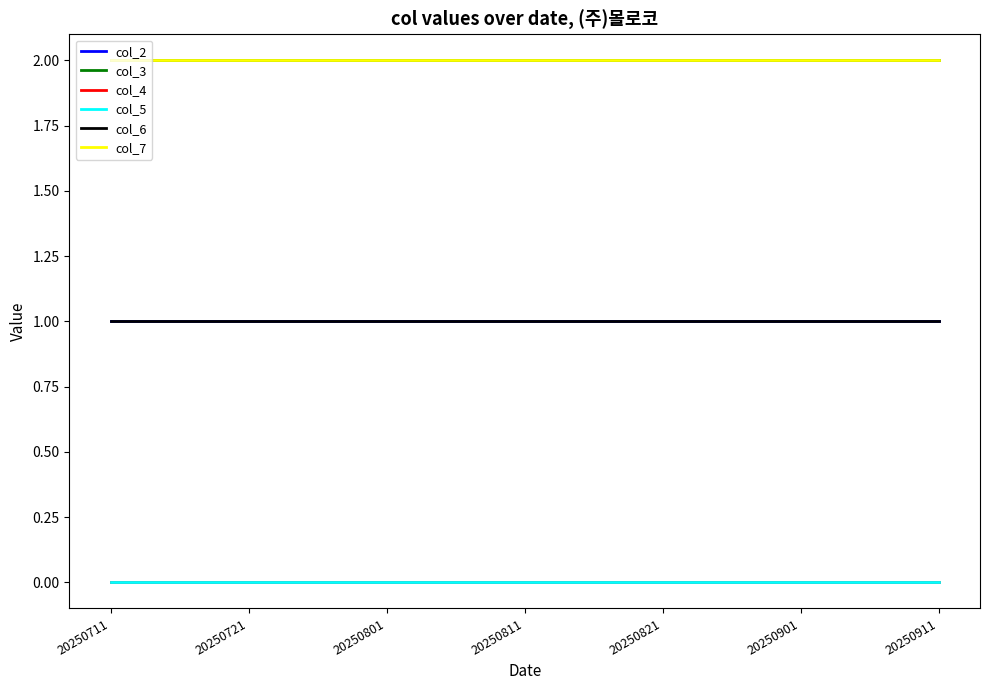

Is this an area chart (filled region under the line)?

No